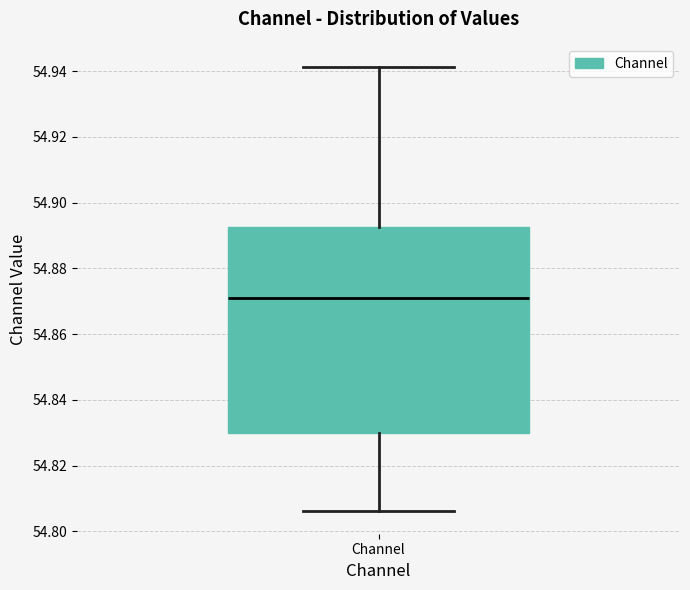

Where does the lower whisker of the box for Channel end on the y-axis? The values are not printed on the chart, so give them approximately, as read against the axis.

54.806